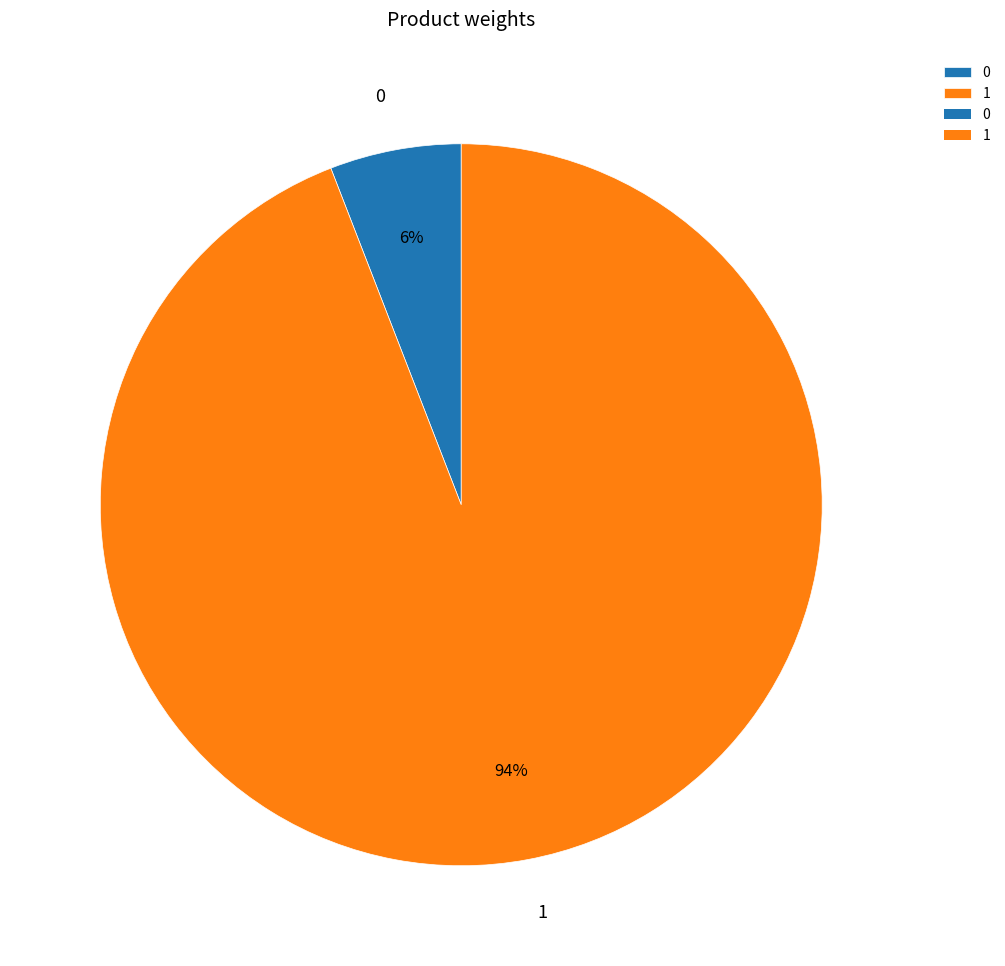

True or false: 0 accounts for 6% of the total.

True